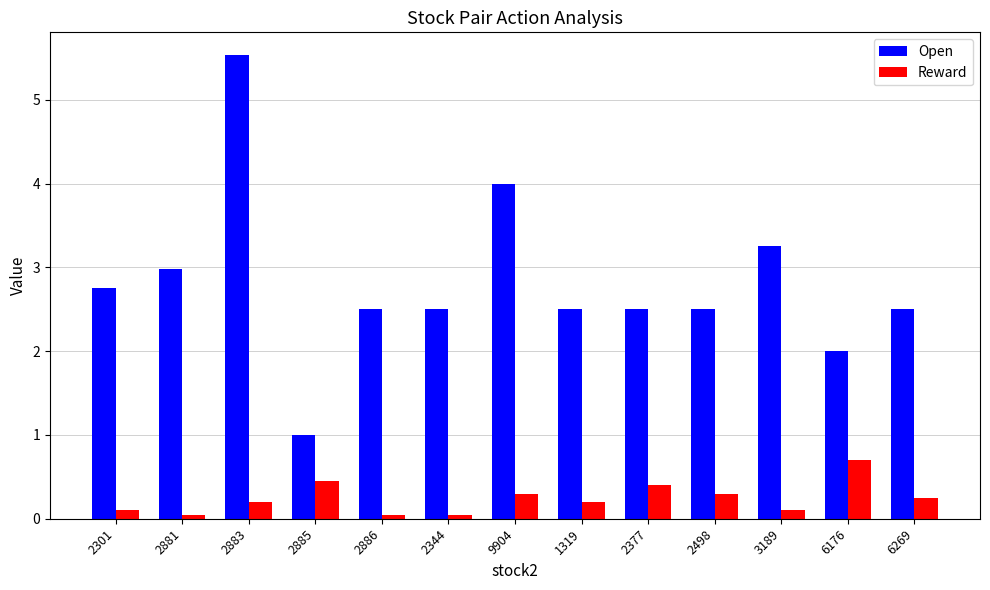

List the series in order of their peak value, lowest first.

Reward, Open